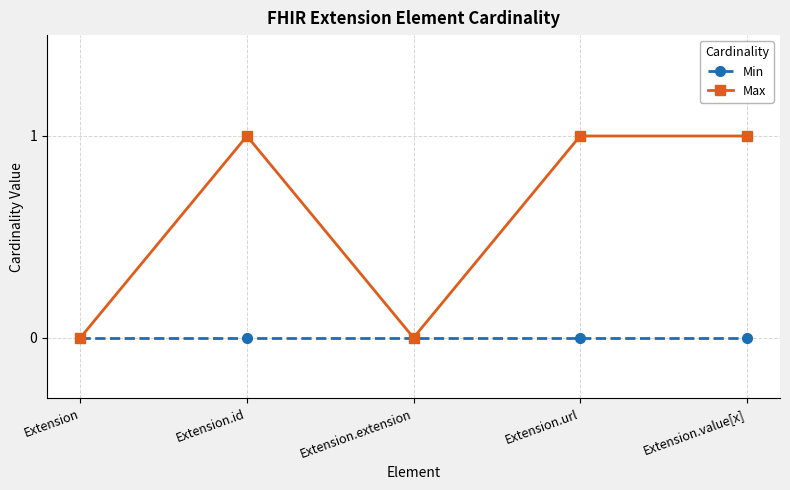

At Extension.id, list the series in order from smallest to largest.

Min, Max